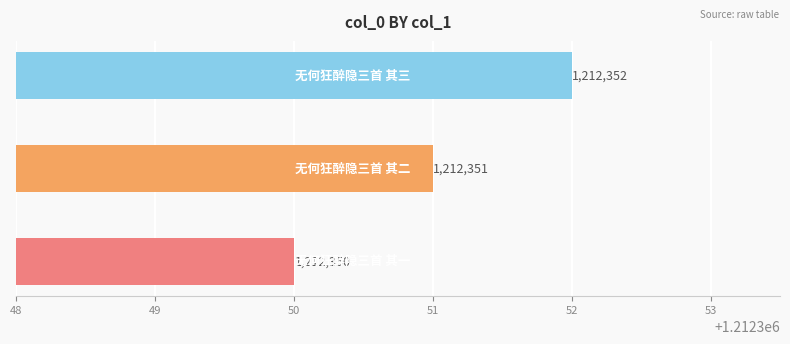

Count the values in the range 1212350 to 1212352.

3